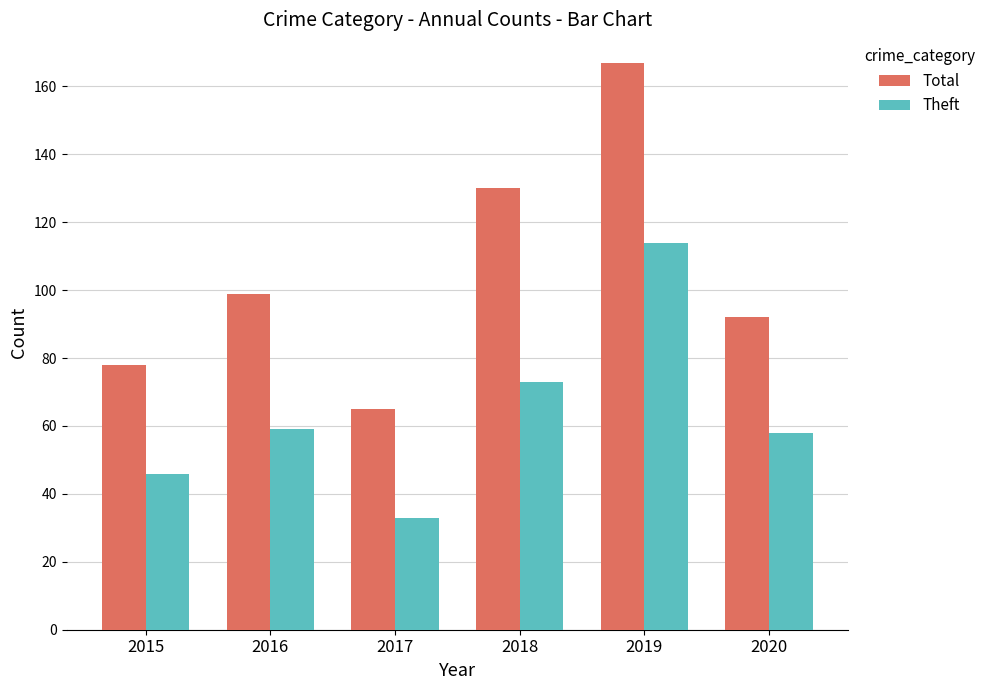

Read the Theft value at 2020, to the nearest 5.

60